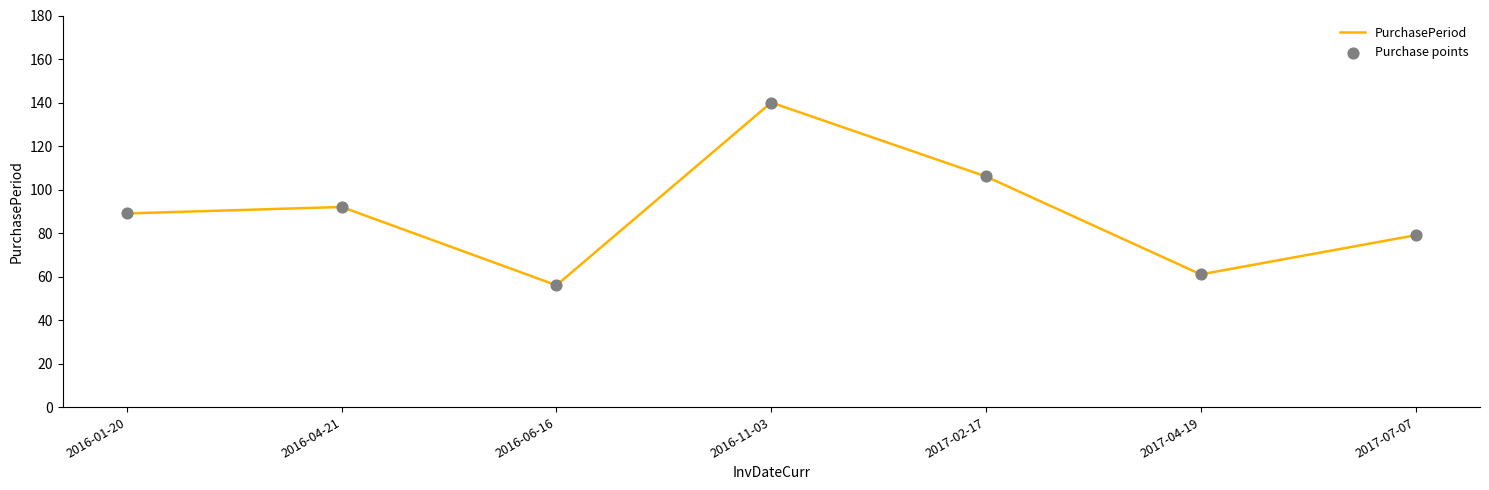

What is the minimum value shown in the chart?

56